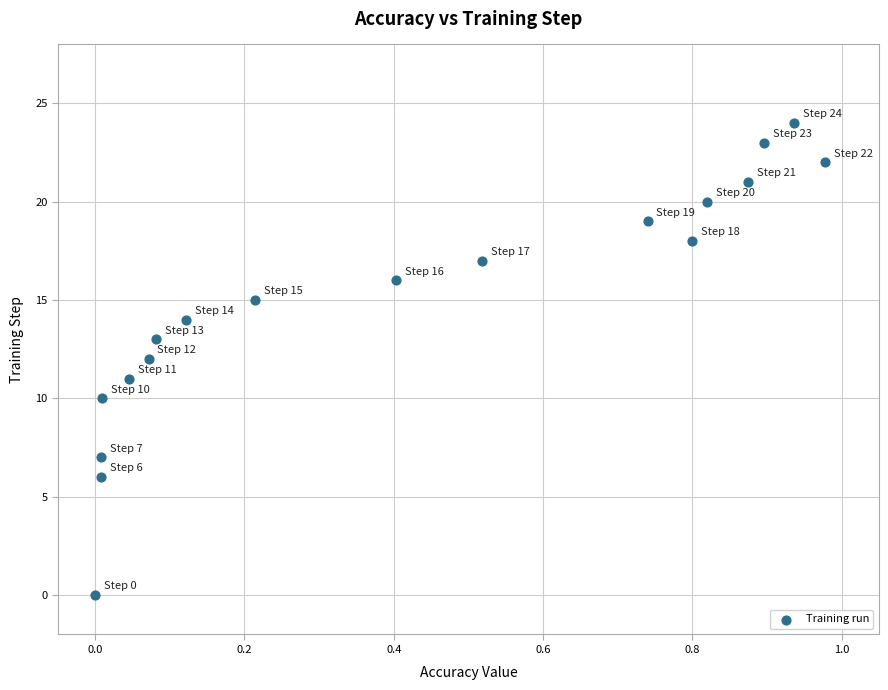

What is the range of Y values (max minus min)?

24